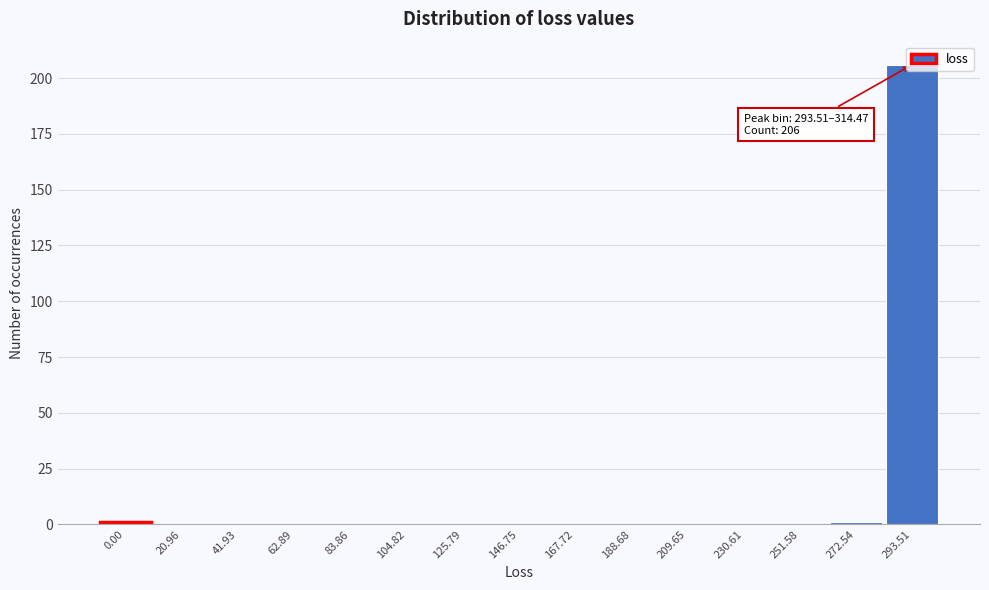

What is the maximum value shown in the chart?

206